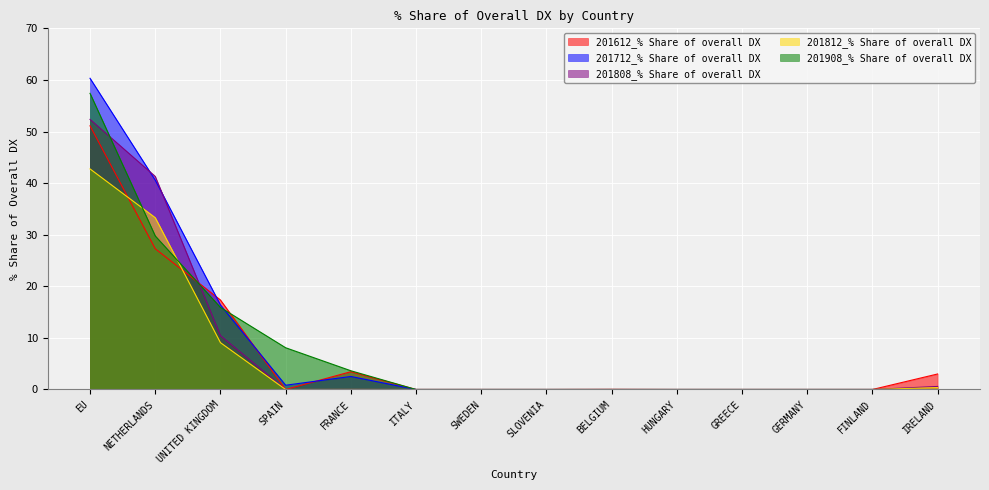

What are all the series names shown in the legend?

201612_% Share of overall DX, 201712_% Share of overall DX, 201808_% Share of overall DX, 201812_% Share of overall DX, 201908_% Share of overall DX